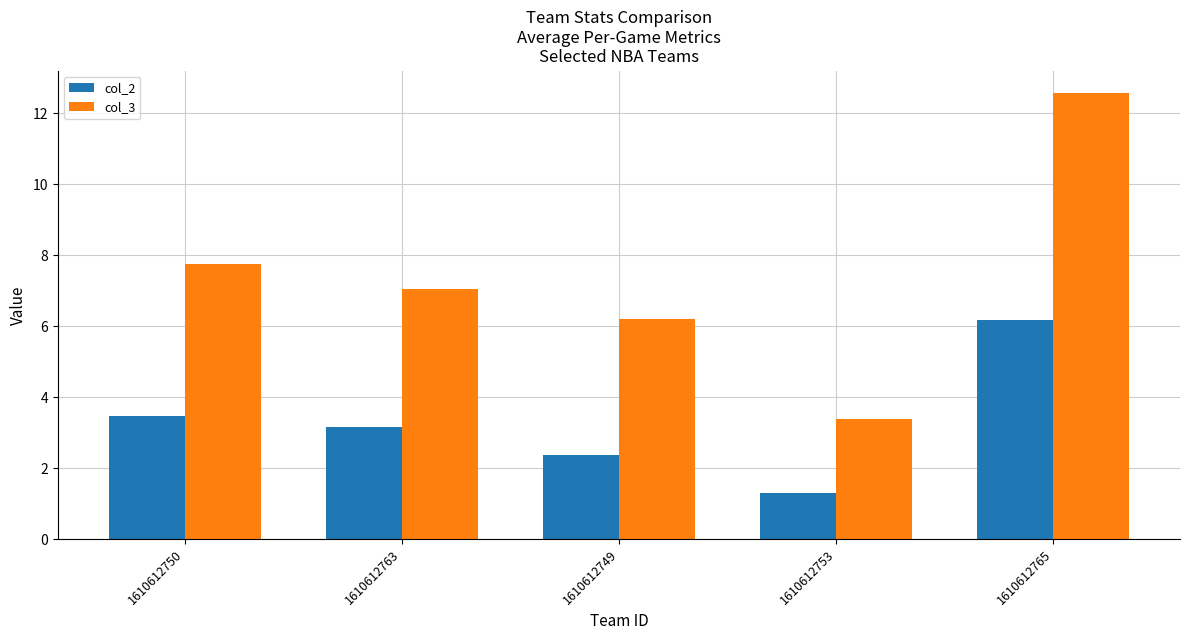

How many groups of bars are there?

5